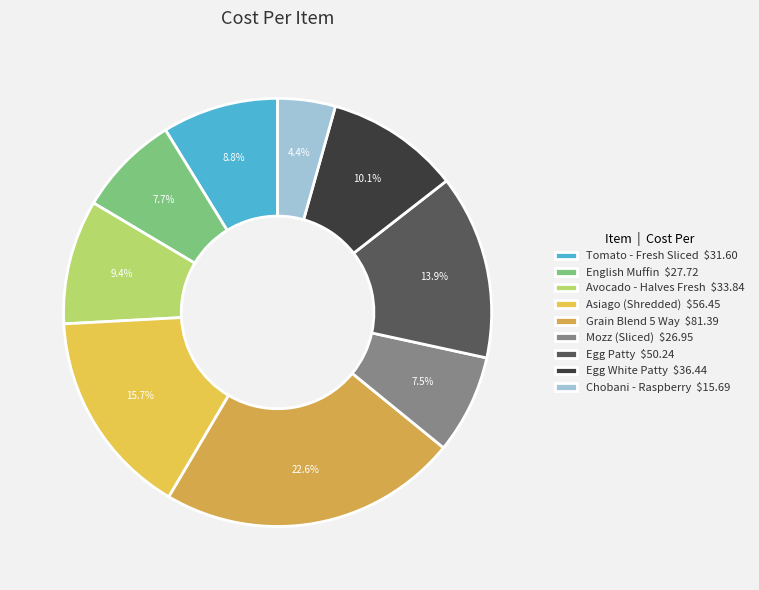

To the nearest percent, what is the difference between the English Muffin and Egg Patty slice percentages?

6%